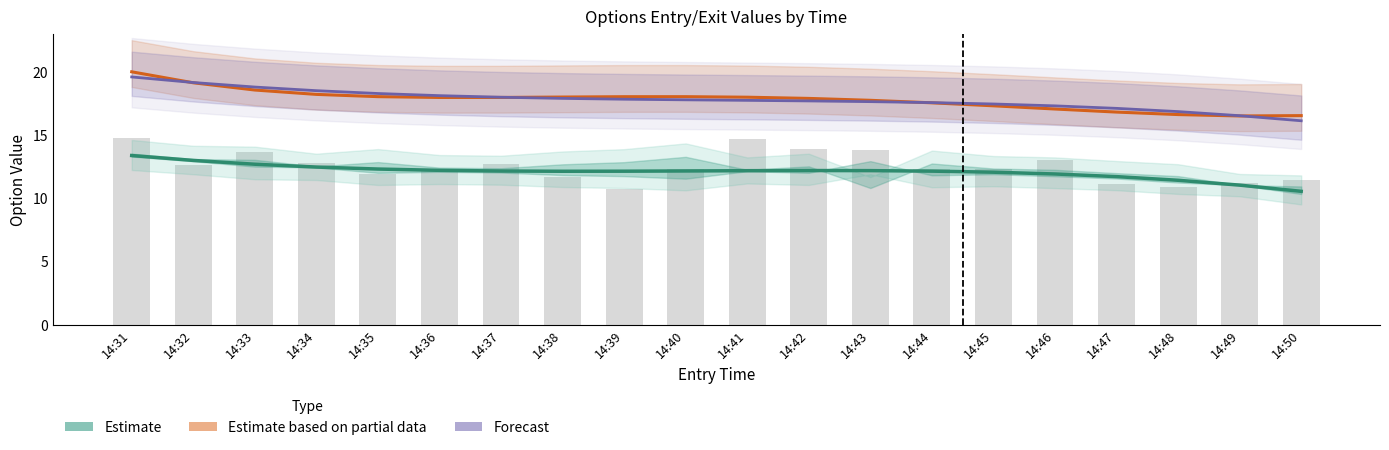

Which series has the largest total across all categories?

Forecast